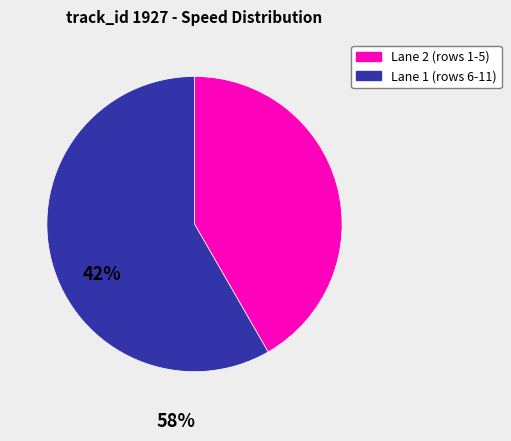

Does any single category account for the majority?

Yes